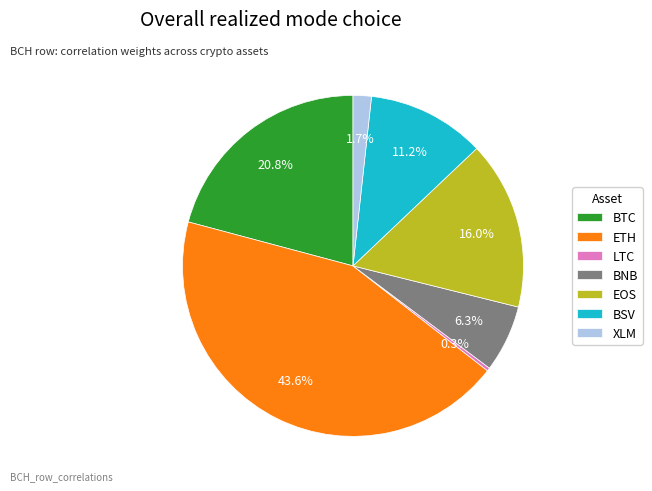

What percentage is the XLM slice, to the nearest percent?

2%